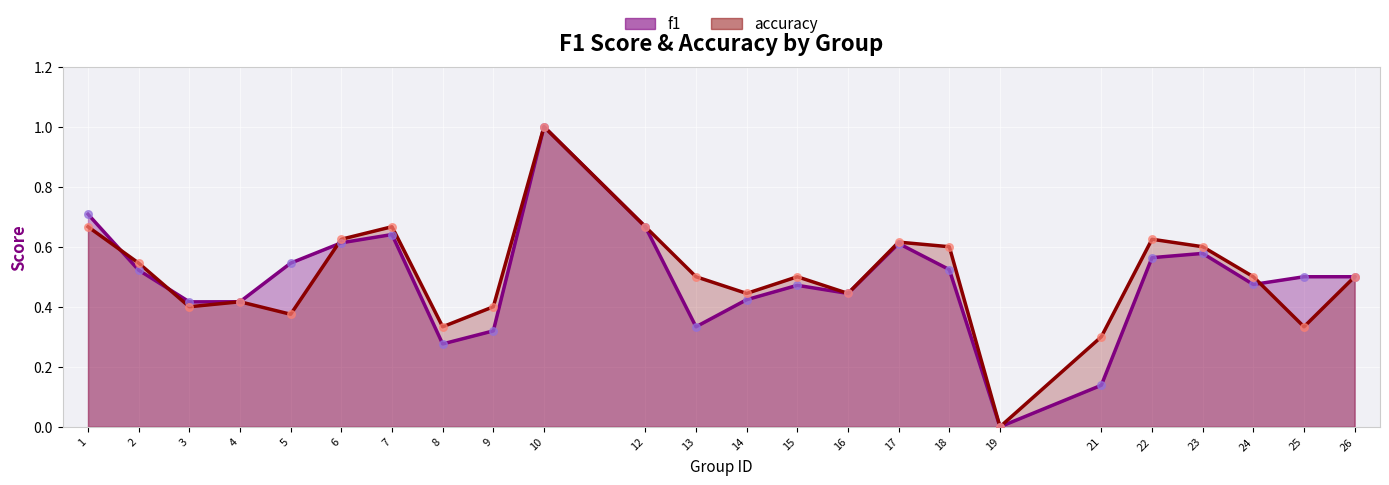

Which series contains the highest Y value?

f1